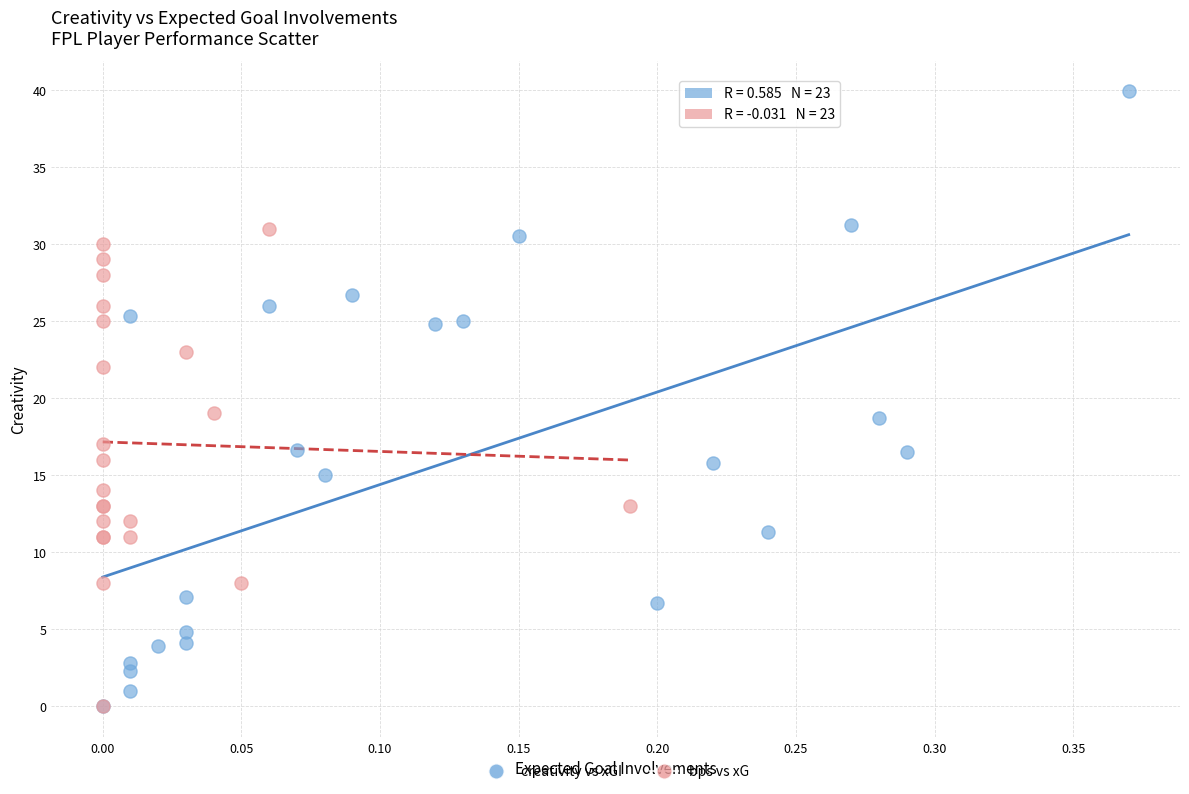

Which series contains the highest Y value?

creativity vs xGI